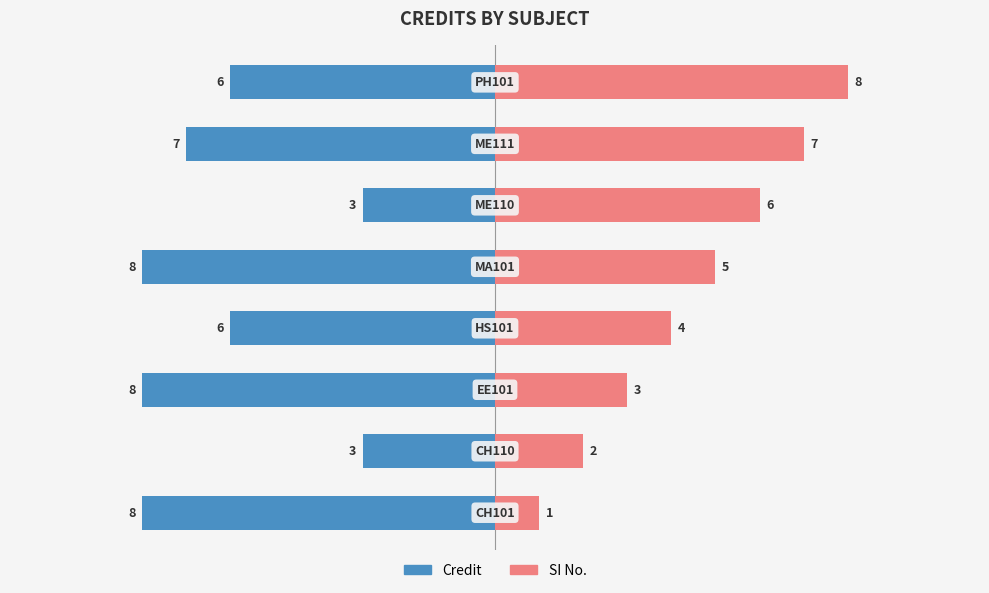

What is the difference between the Credit values at 1 and 2?

5